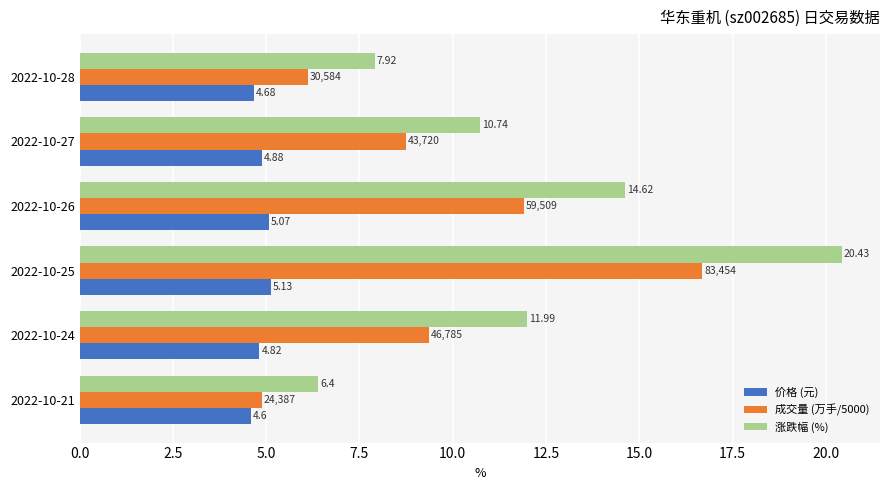

How many data points in 涨跌幅 (%) are above 11?

3